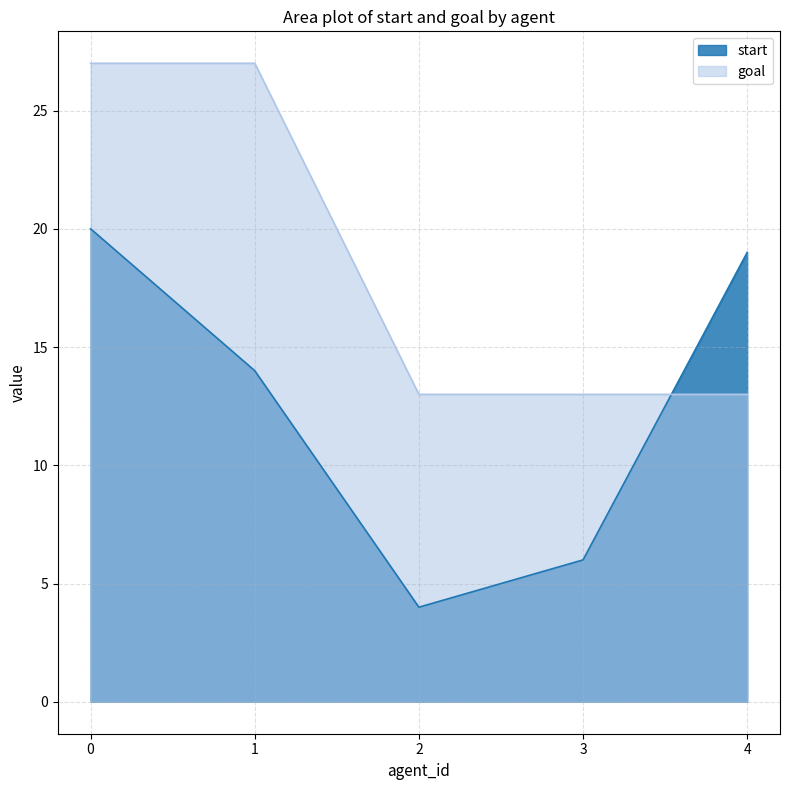

The value of start at 4 is 25. True or false?

False